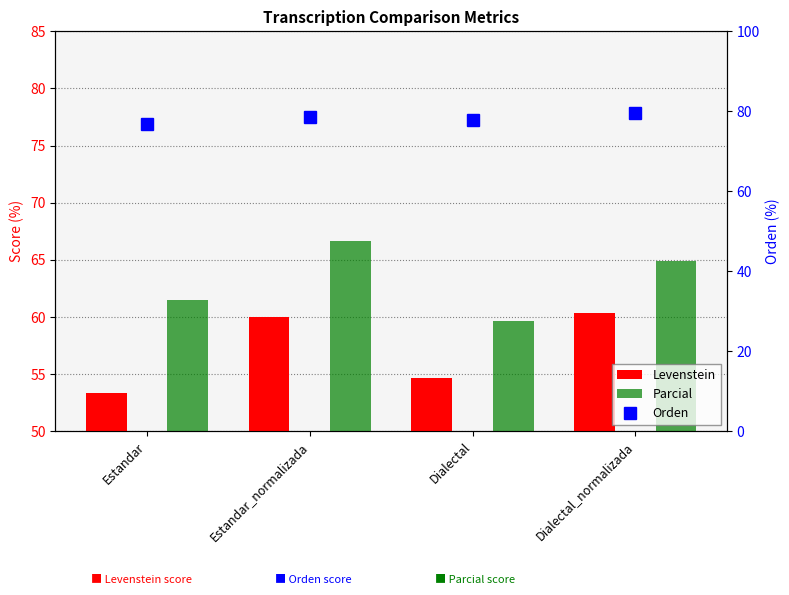

What is the value of the Levenstein bar at the 1st from the left?

53.4